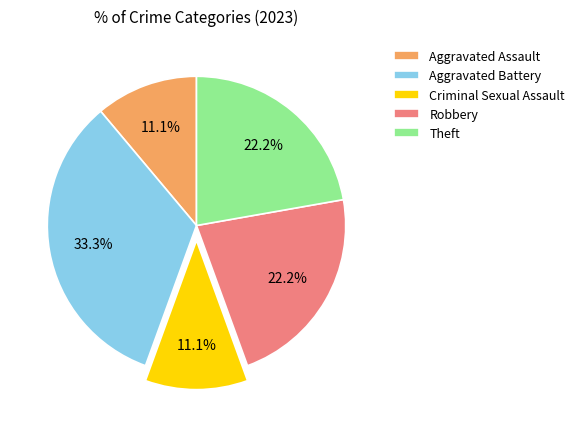

Which slice is the largest?

Aggravated Battery